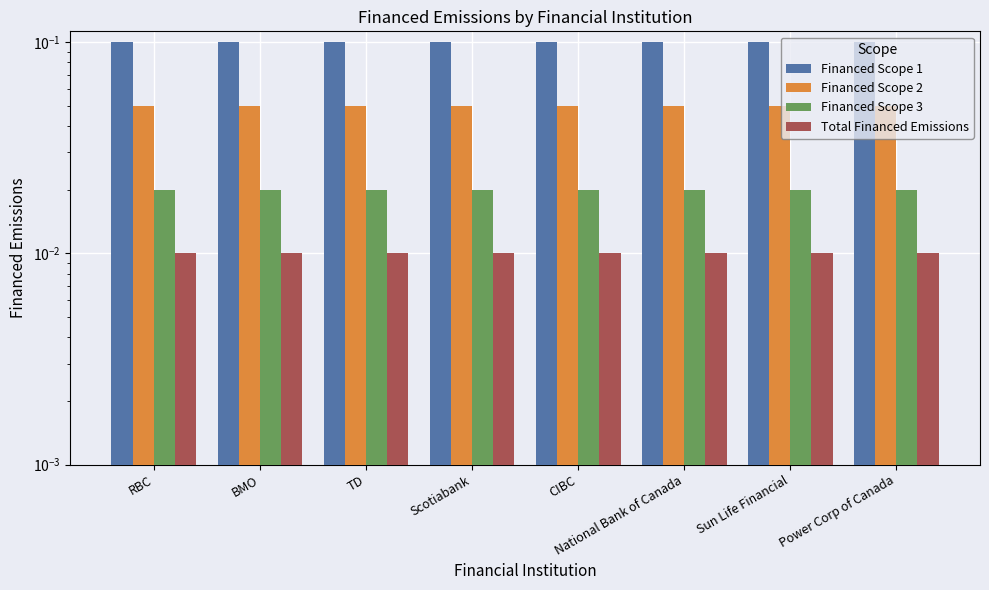

The value of Financed Scope 2 at National Bank of Canada is 0.1. True or false?

True